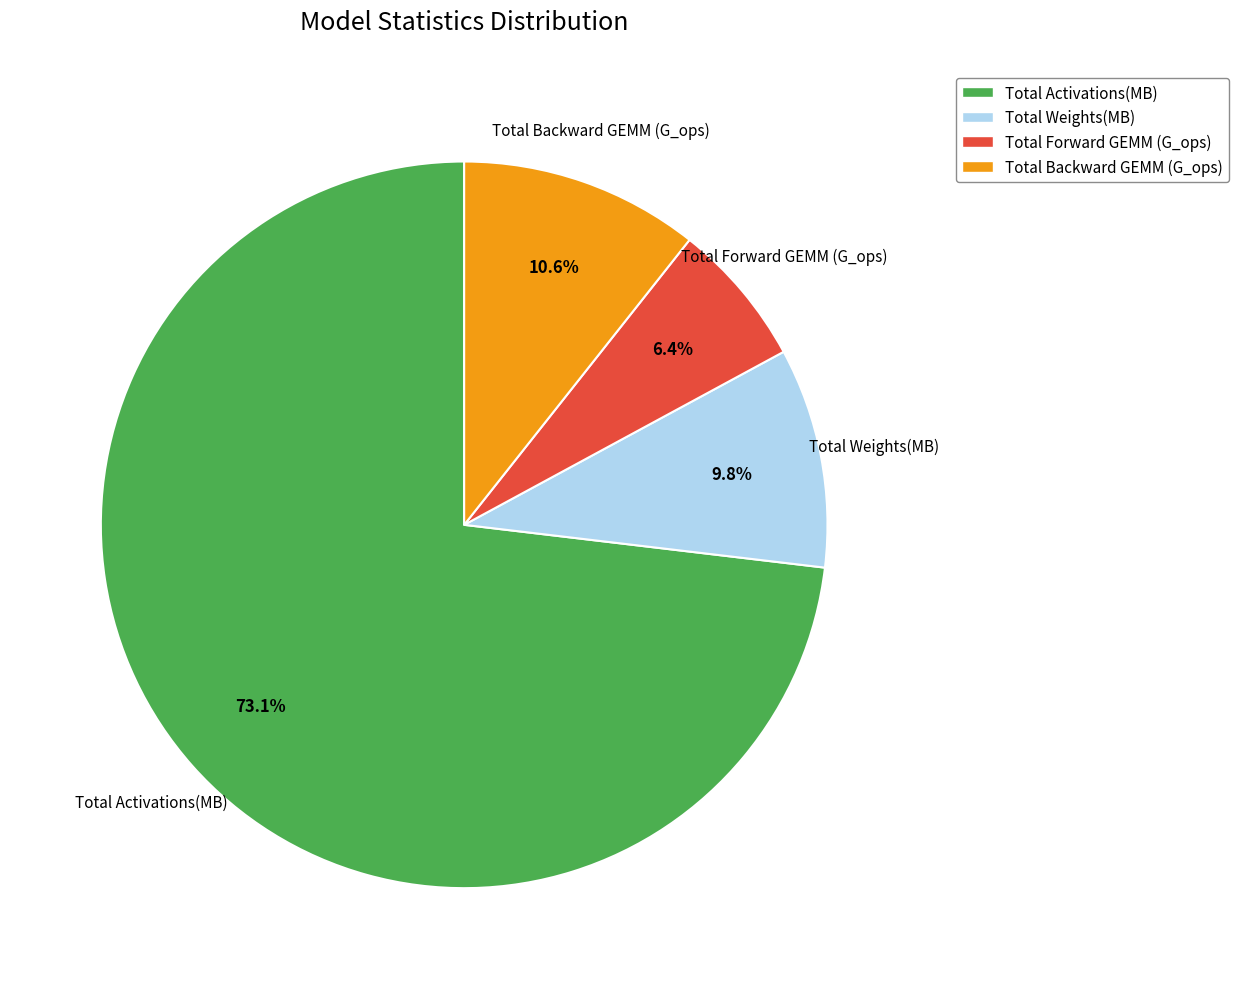

Is it true that Total Forward GEMM (G_ops) is 1% of the pie?

False